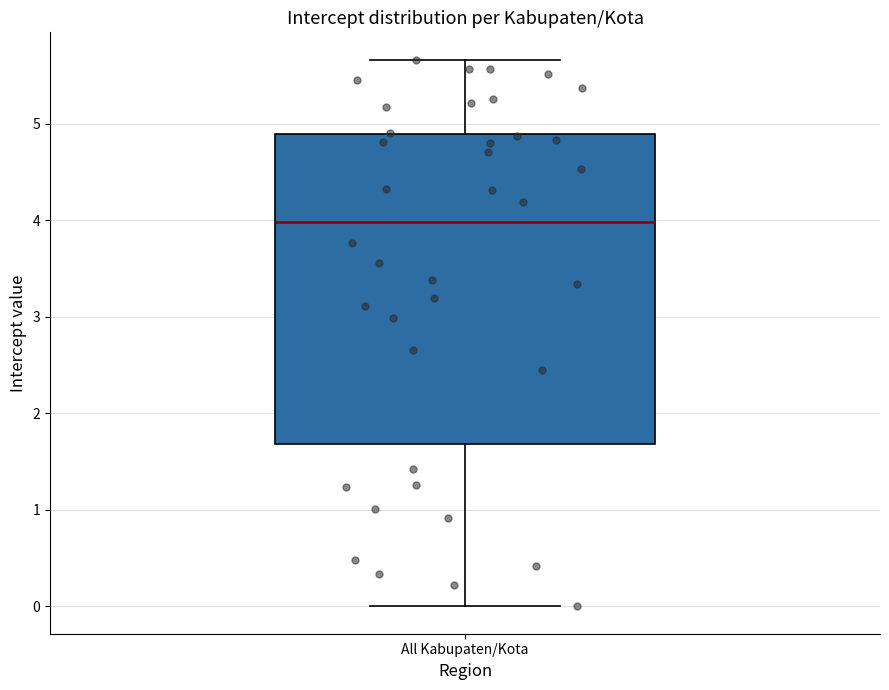

Transcribe this box plot: give where the median line is, the range the box spans, and where the two whiskers end, as read against the y-axis. The values are not printed on the chart, so give them approximately, as read against the axis.

median 4.0, box 1.7 to 4.9, whiskers 0.0 to 5.7